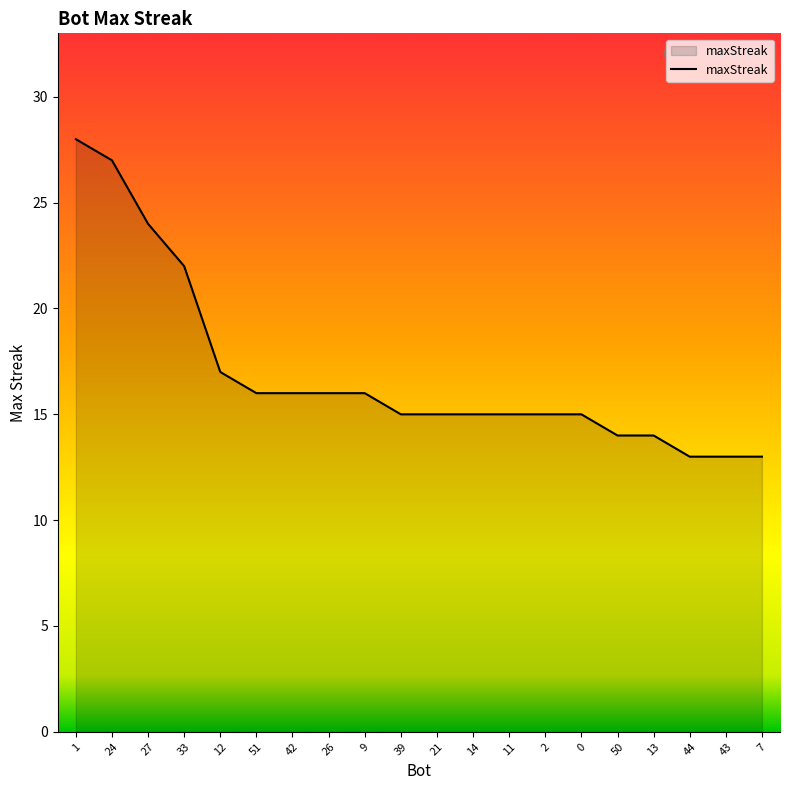

The value at 42 is 22. True or false?

False